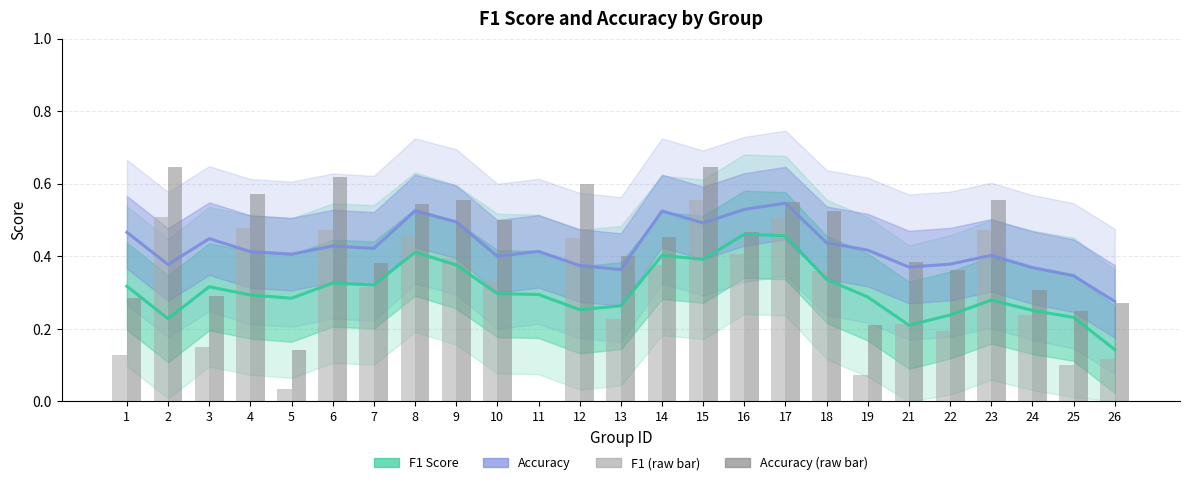

Does the chart contain any negative values?

No